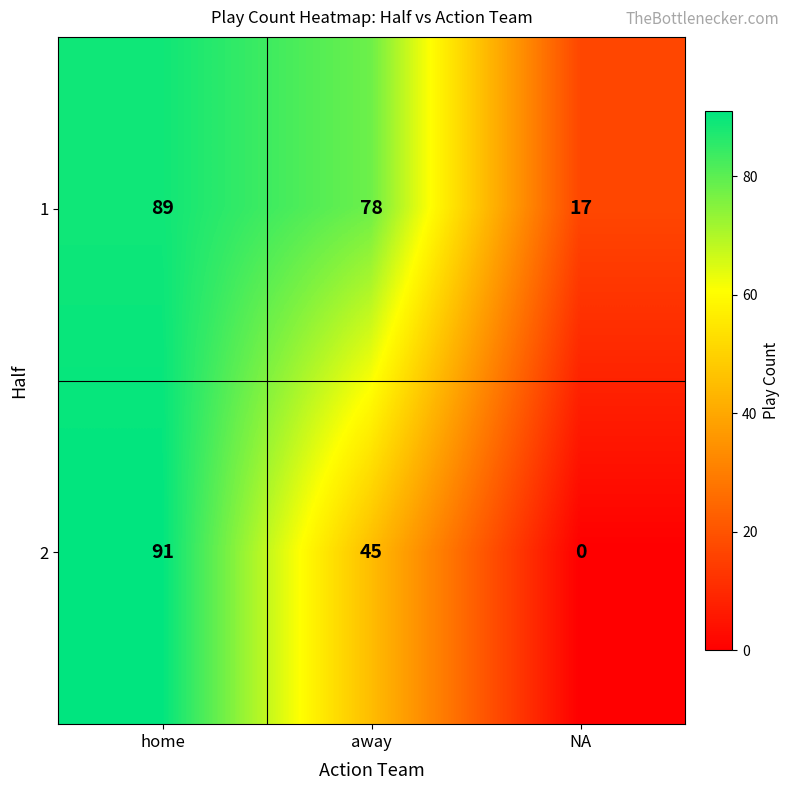

Count the number of categories in the chart.

3